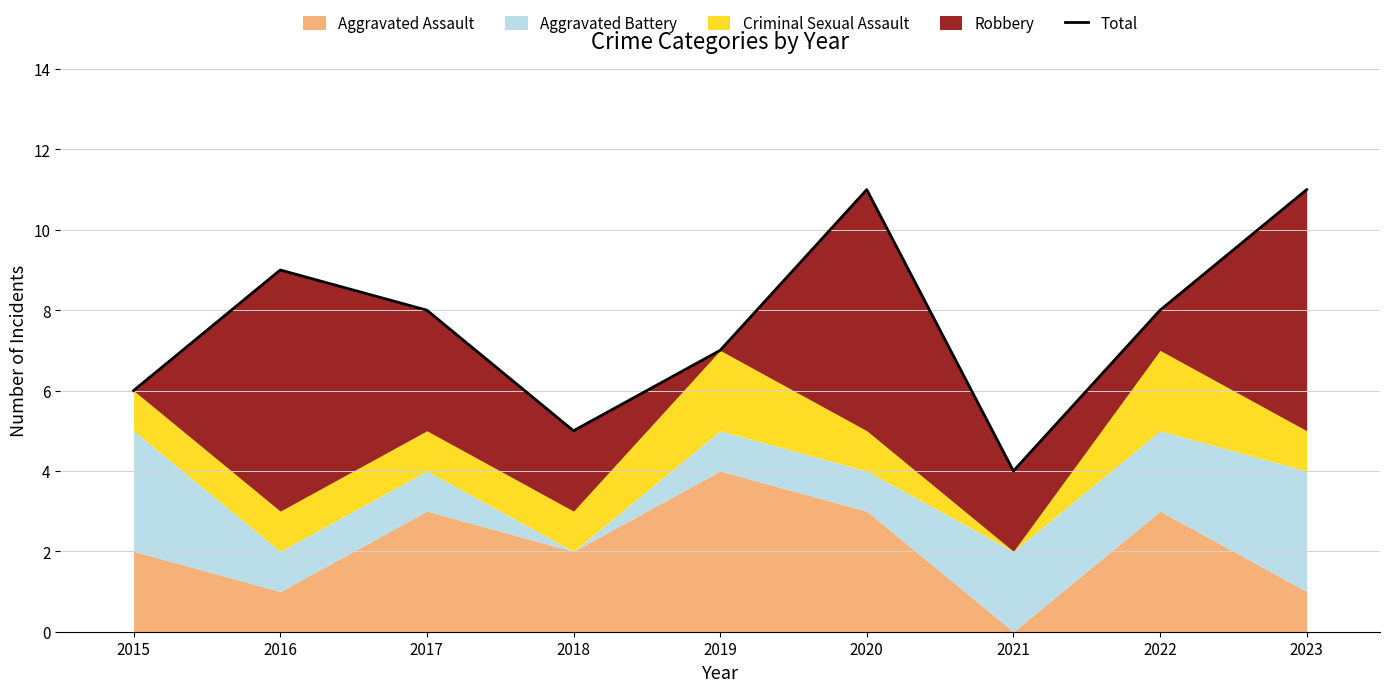

The chart shows a value of 5 at 2017. True or false?

False